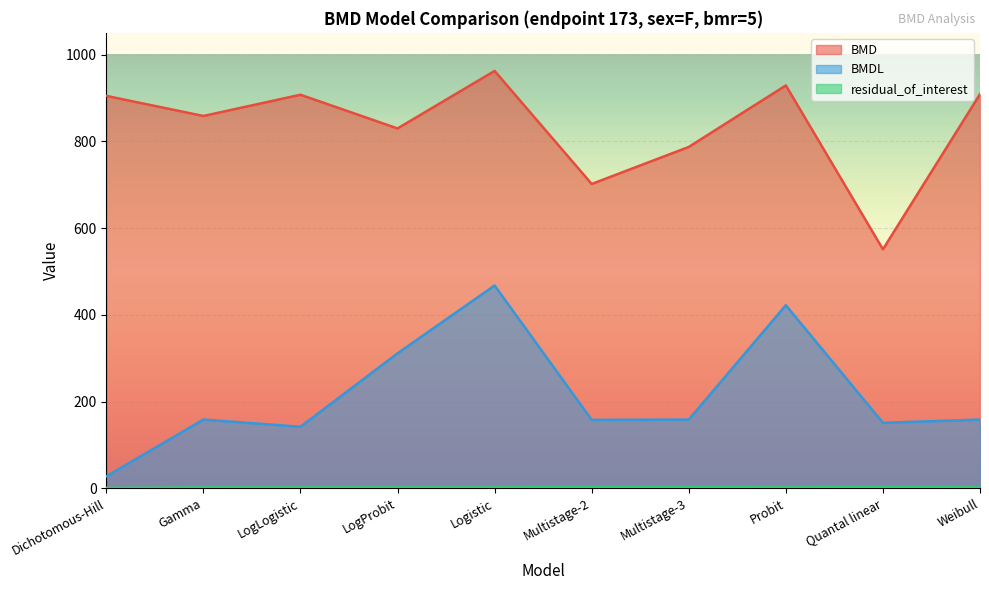

What position from the left is Multistage-2?

6